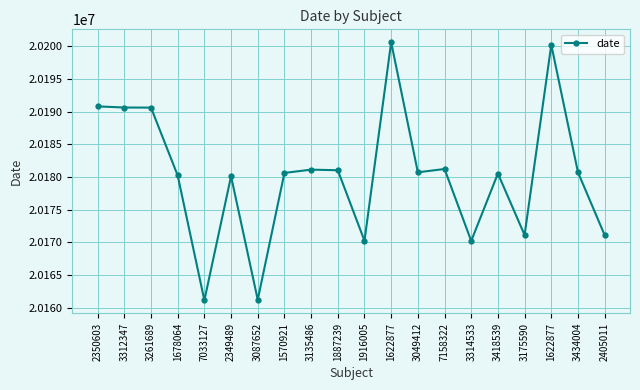

What is the value of the 5th point from the left?

20161124